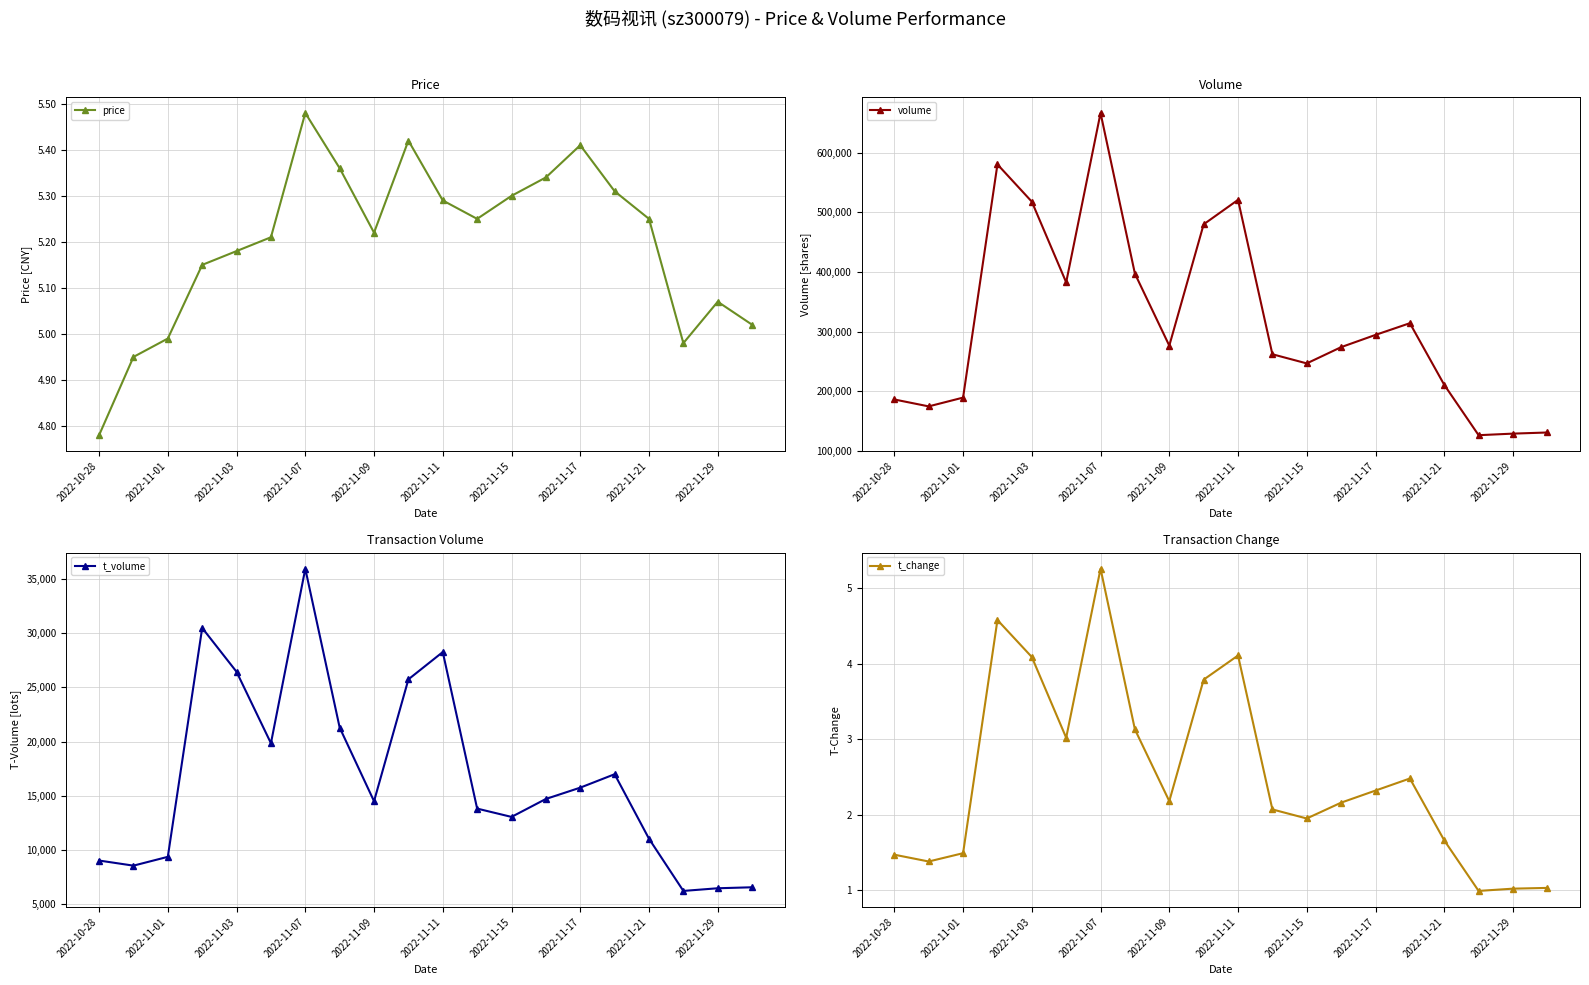

How many lines are shown in the chart?

4